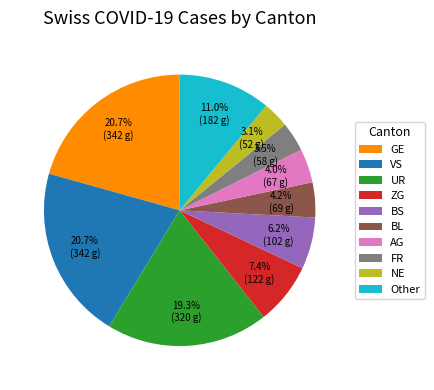

What portion of the pie excludes UR?

80.7%